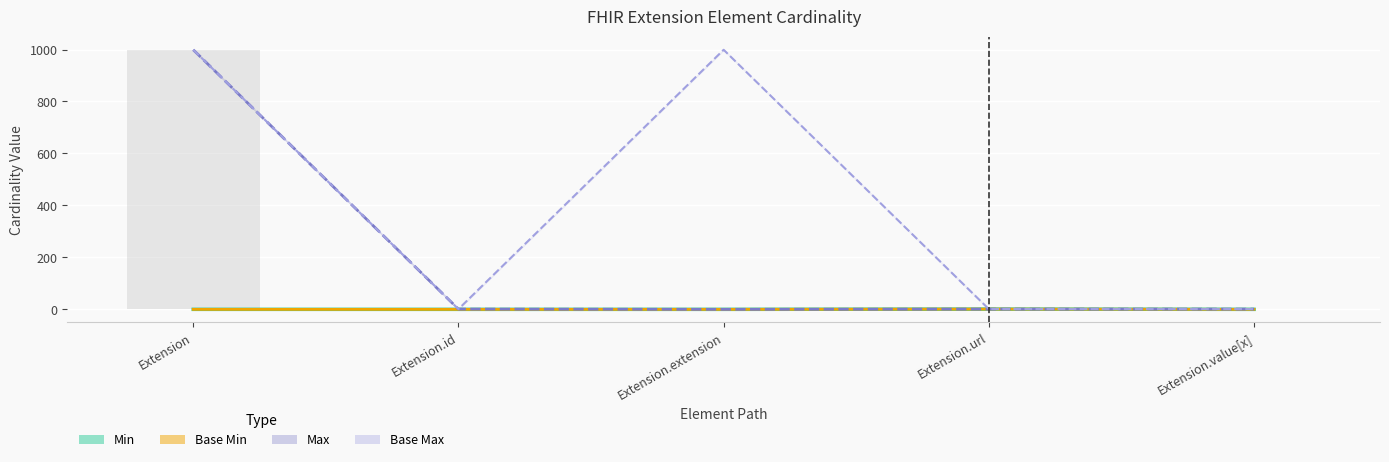

At Extension.extension, list the series in order from smallest to largest.

Min, Max_numeric, Base Min, Base Max_numeric